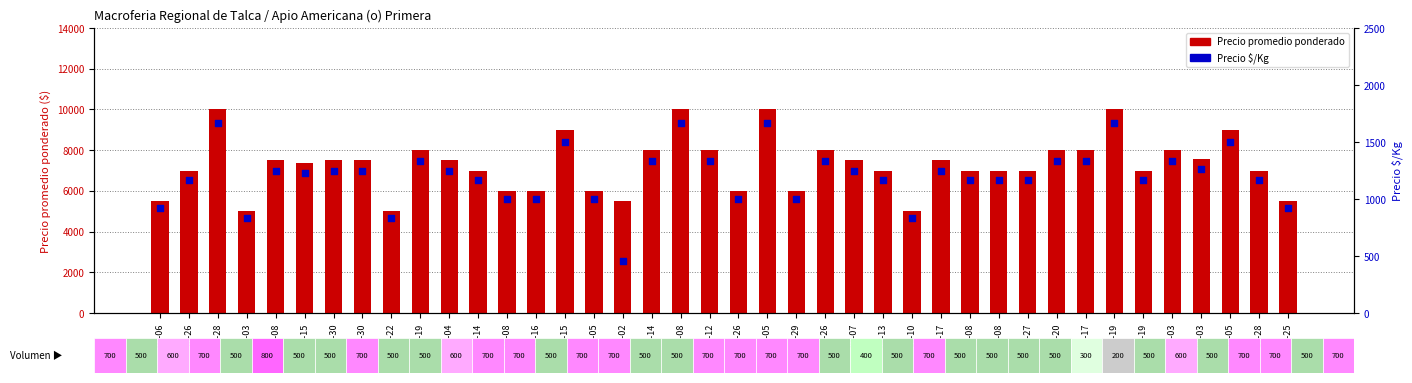

What are all the series names shown in the legend?

Precio promedio ponderado, Precio $/Kg